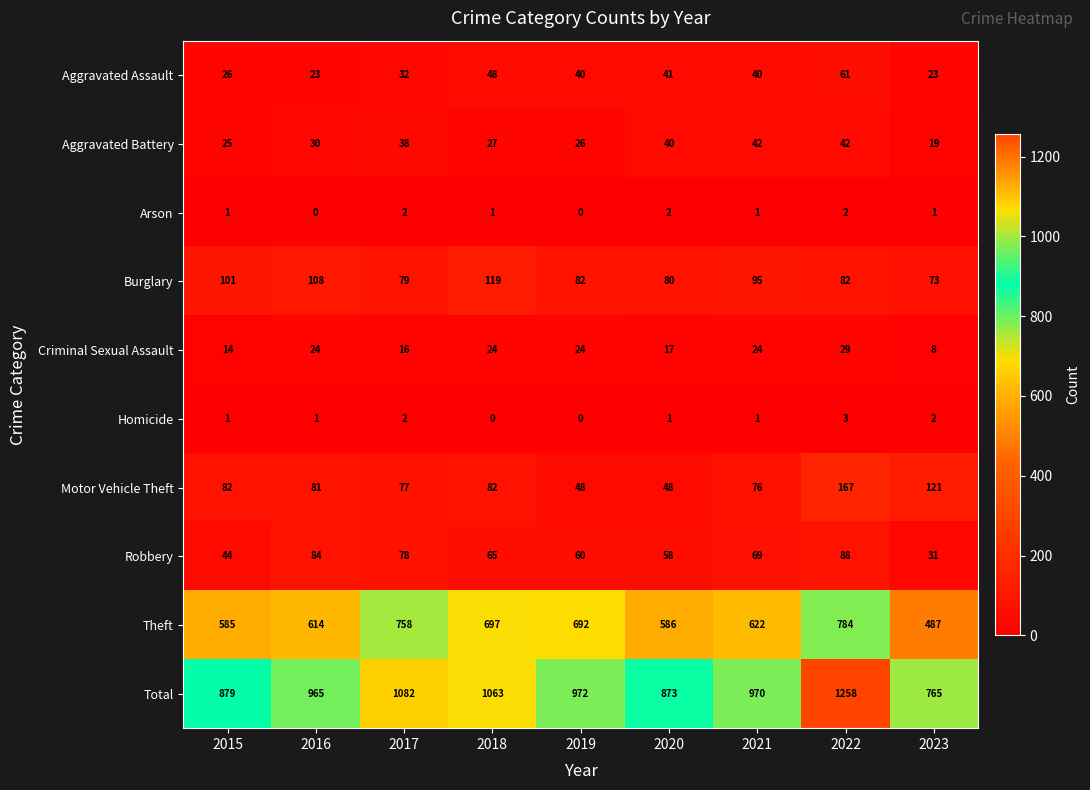

Which series changed the most between 2019 and 2020?

Theft